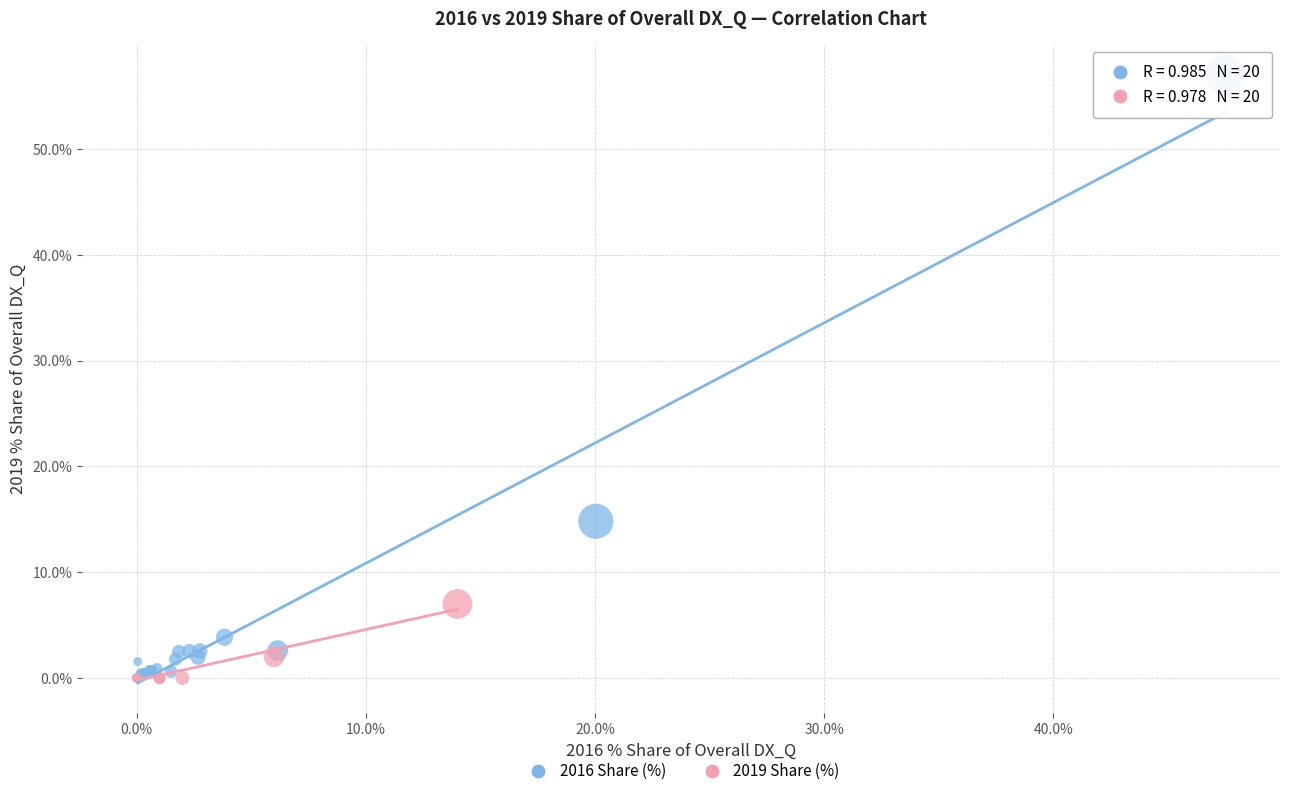

Which series contains the highest Y value?

2016 Share (%)